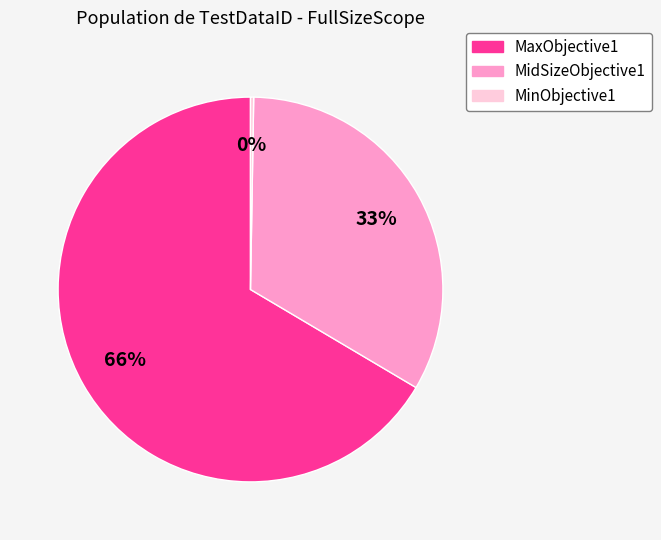

Which category has the biggest portion of the pie?

MaxObjective1